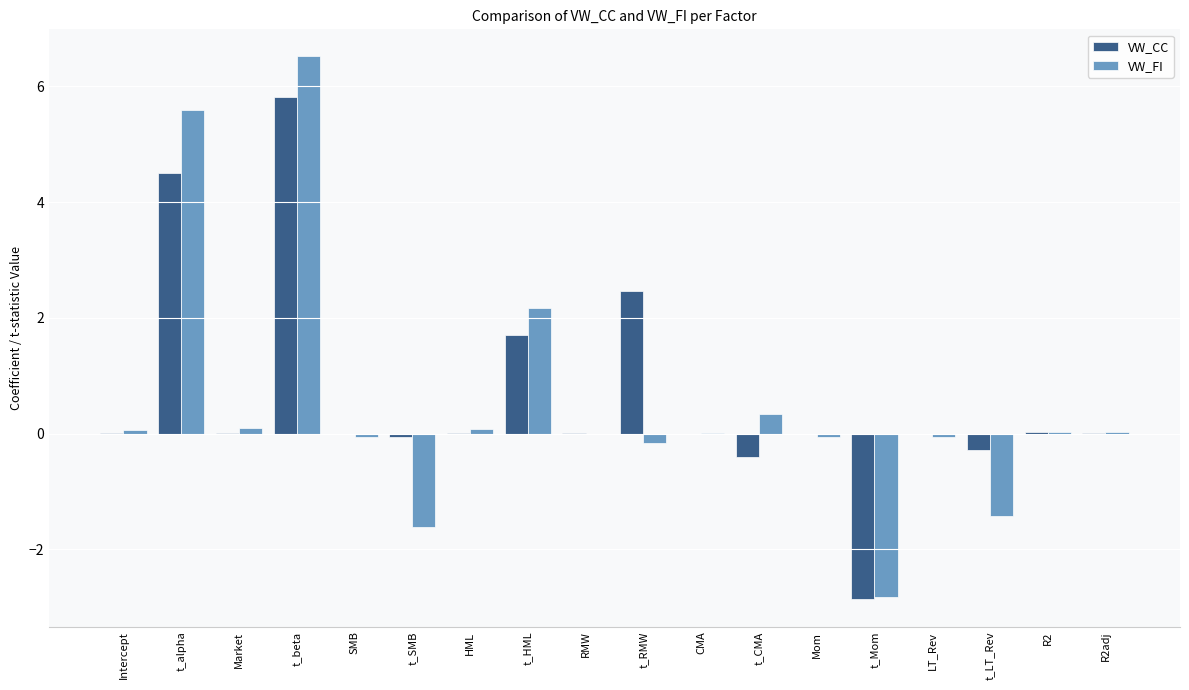

The VW_FI series shows 0.1 at HML. True or false?

True